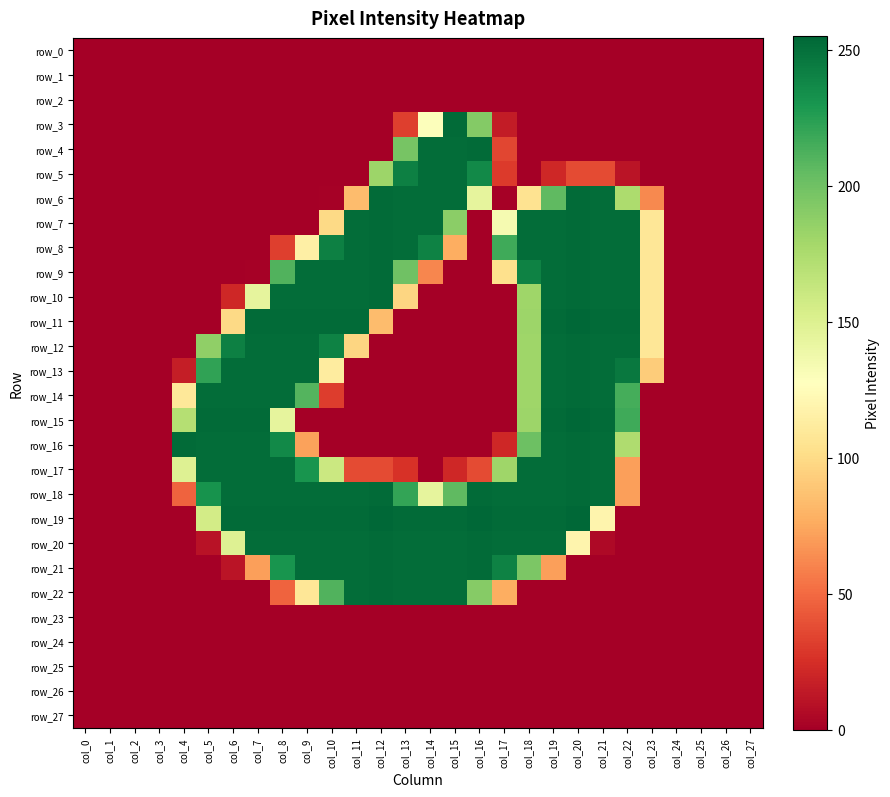

Read the row_8 value at col_23, to the nearest 5.

110